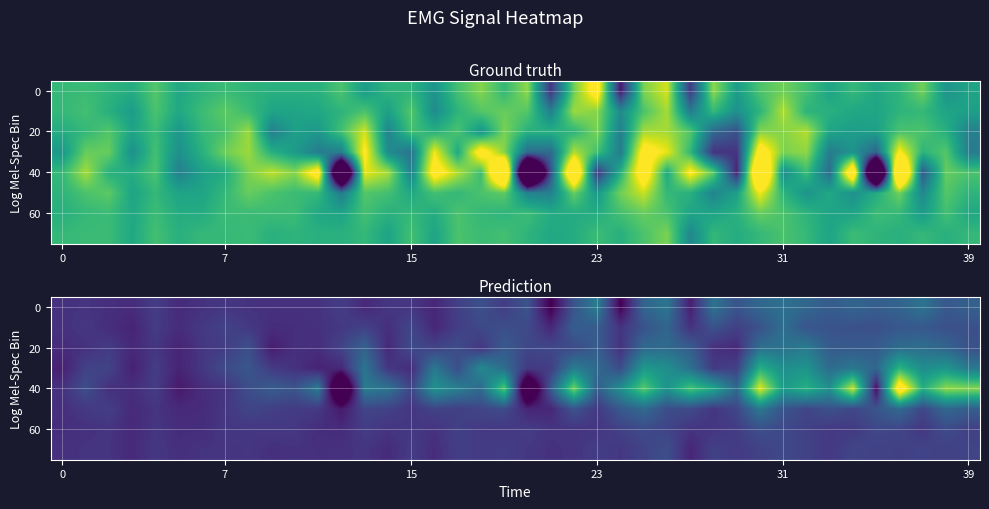

What is the greatest value displayed?

71.0